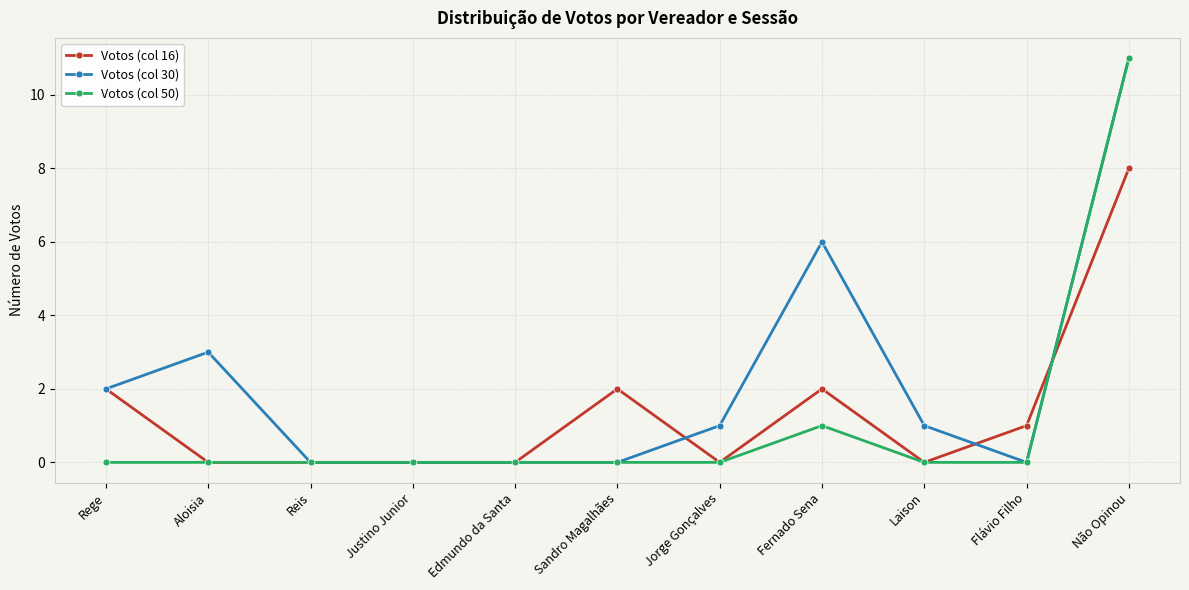

At which label is Votos (col 30) closest to 5?

Fernado Sena